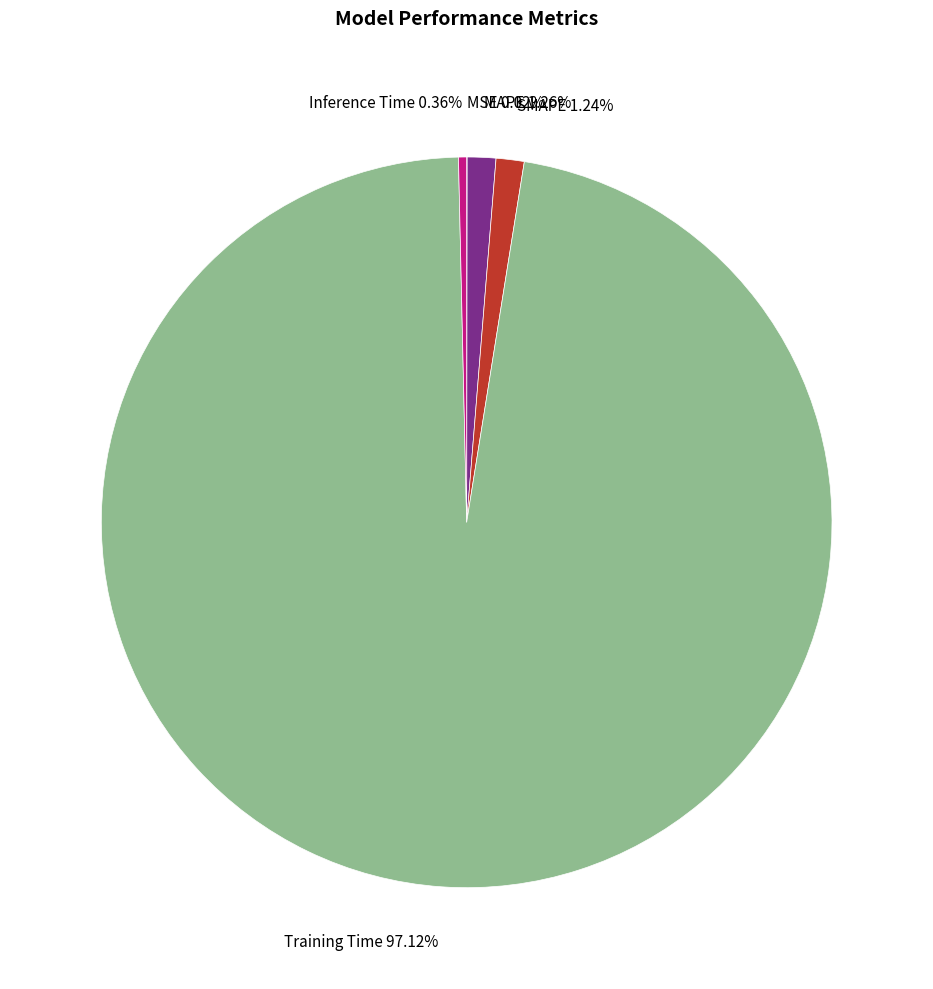

Is there any slice that represents more than half of the pie?

Yes